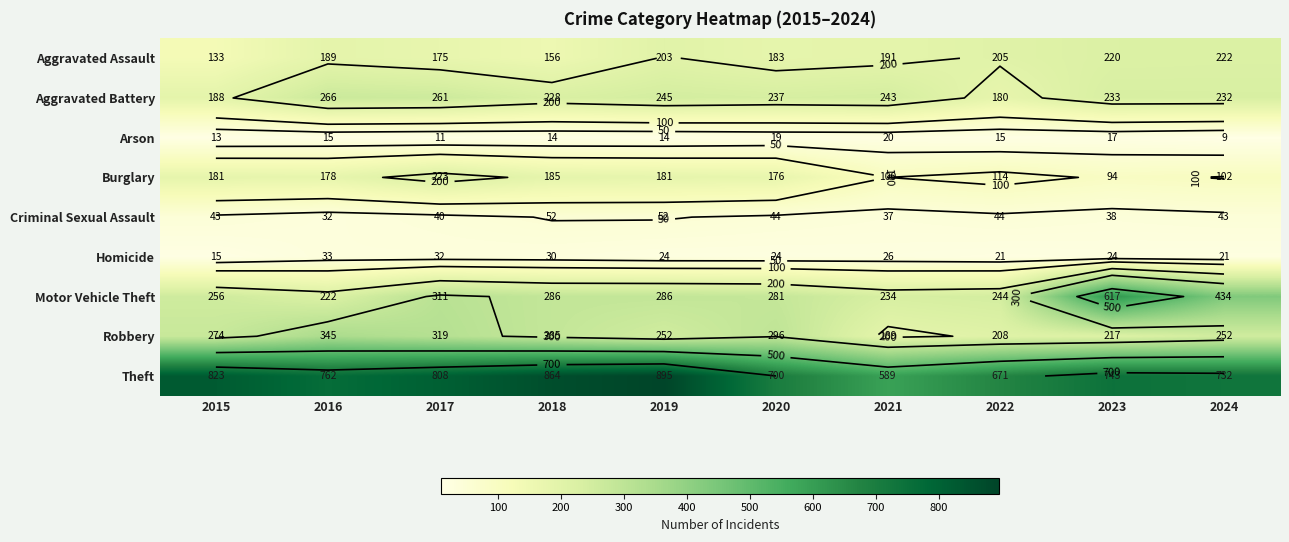

Which series has the largest total across all categories?

Theft